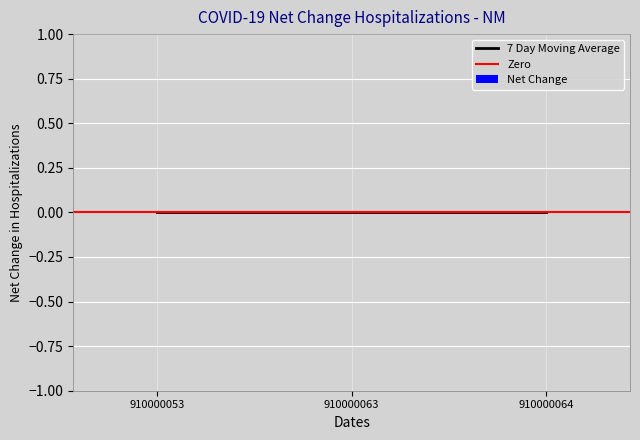

At which category is the sum across all series the highest?

910000064